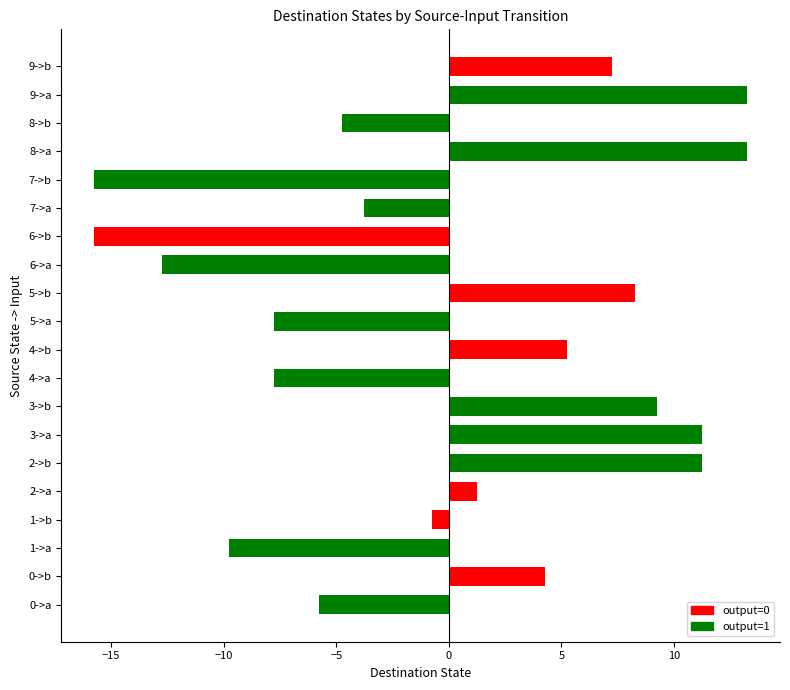

Which has a higher value, 5->b or 1->b?

5->b